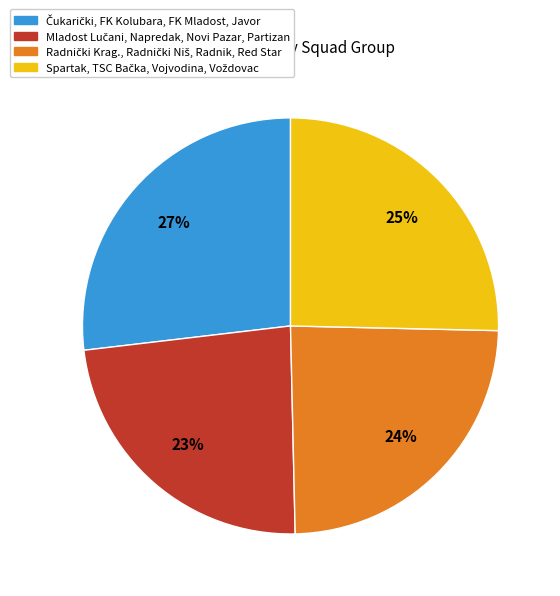

Does any single category account for the majority?

No